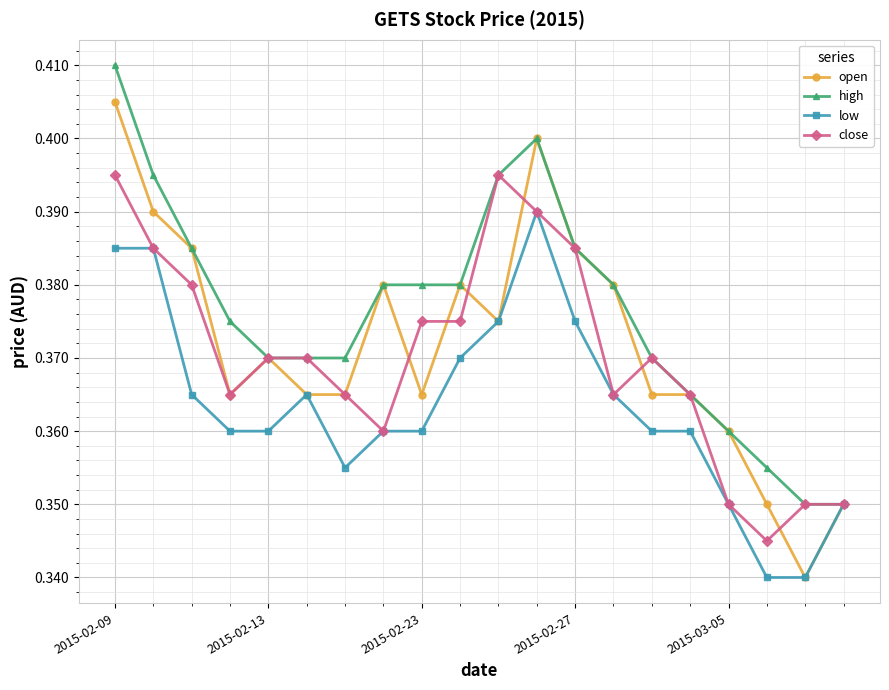

Which series has the widest spread of values?

open